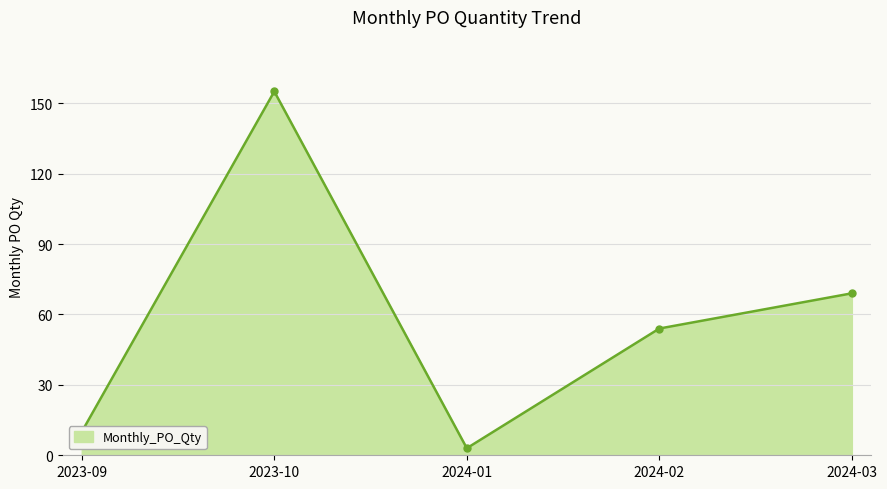

Rank the categories by value from highest to lowest.

2023-10, 2024-03, 2024-02, 2023-09, 2024-01